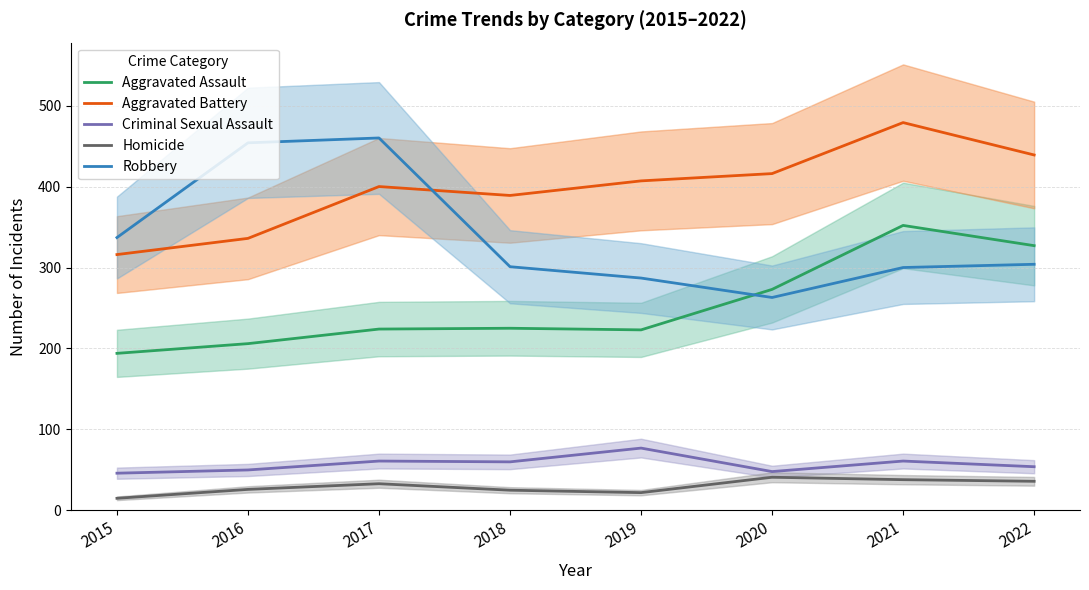

What is the difference between the maximum and minimum values in the Criminal Sexual Assault series?

31